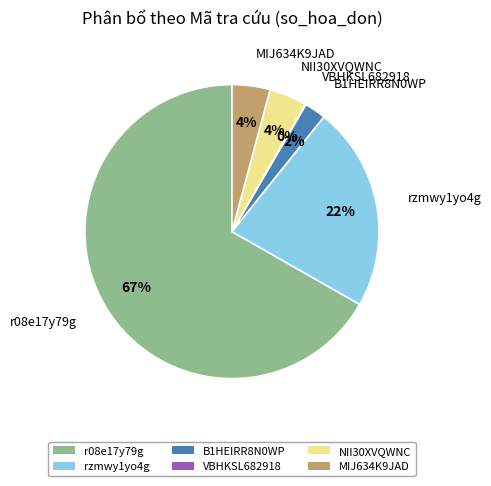

To the nearest percent, what is the difference between the rzmwy1yo4g and NII30XVQWNC slice percentages?

18%